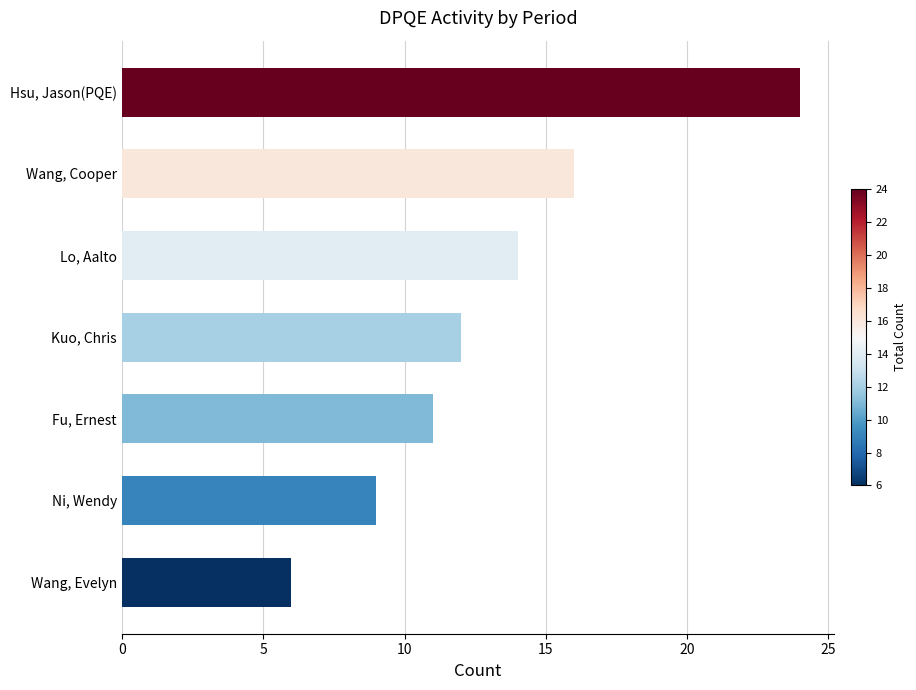

What is the difference between the second highest and second lowest values?

7